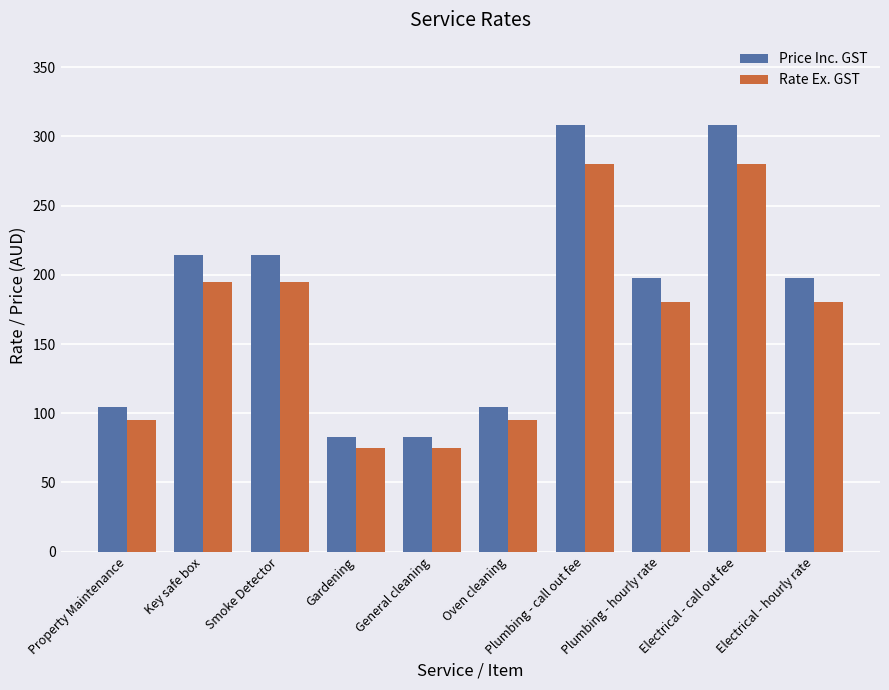

Read the Rate Ex. GST value at Electrical - call out fee.

280.0